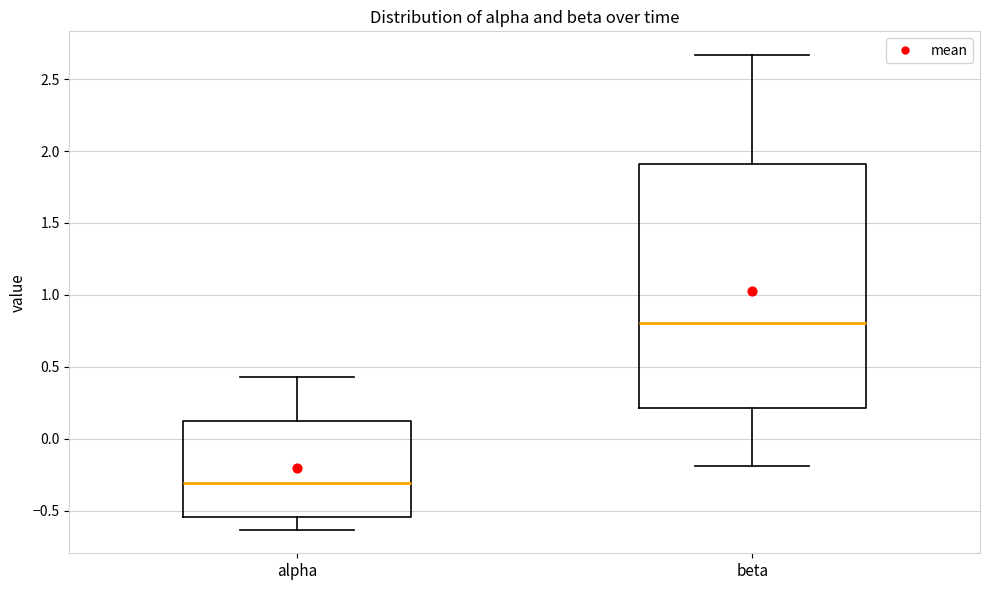

Where does the upper whisker of the box for beta end on the y-axis? The values are not printed on the chart, so give them approximately, as read against the axis.

2.65